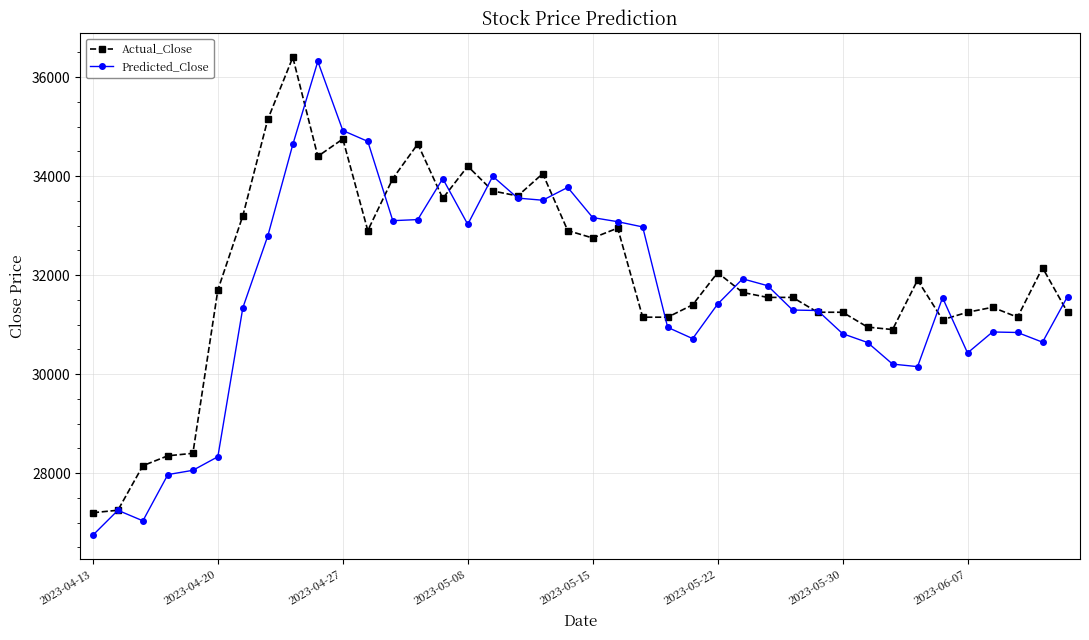

How many data points does each series have?

40